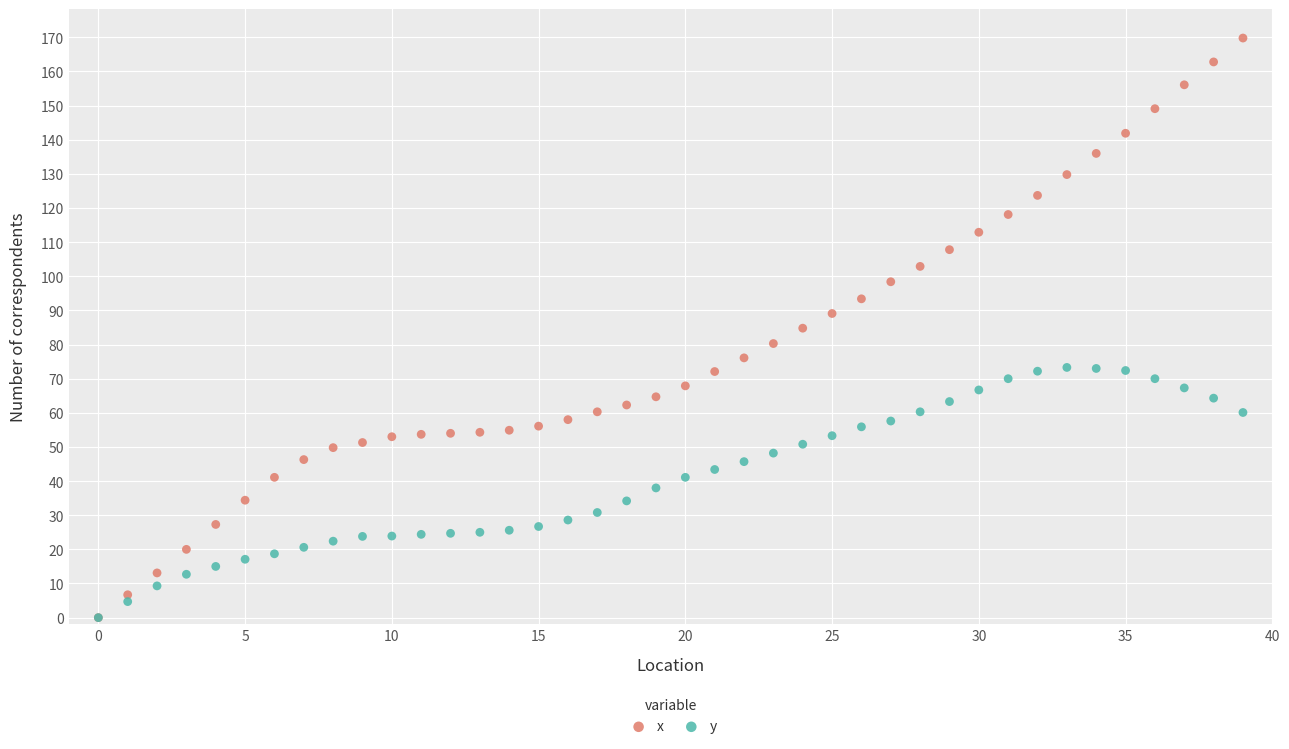

What are all the series names shown in the legend?

x, y